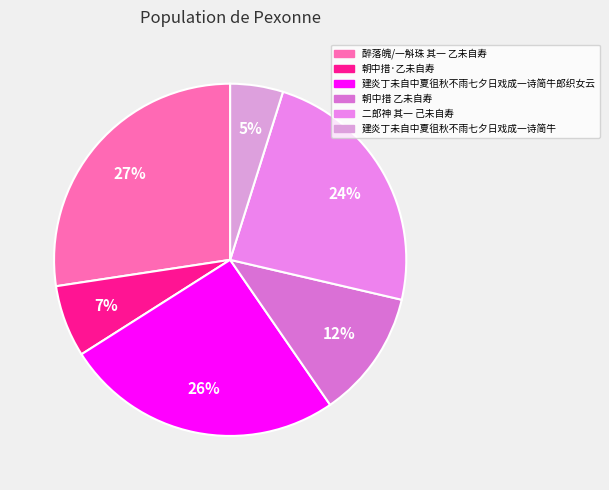

Rank the categories by value from highest to lowest.

醉落魄/一斛珠 其一 乙未自寿, 建炎丁未自中夏徂秋不雨七夕日戏成一诗简牛郎织女云, 二郎神 其一 己未自寿, 朝中措 乙未自寿, 朝中措·乙未自寿, 建炎丁未自中夏徂秋不雨七夕日戏成一诗简牛